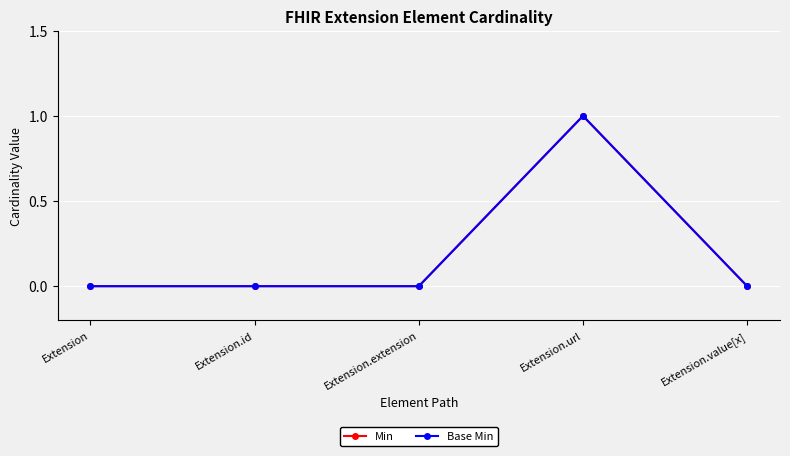

Which series has the largest total across all categories?

Min